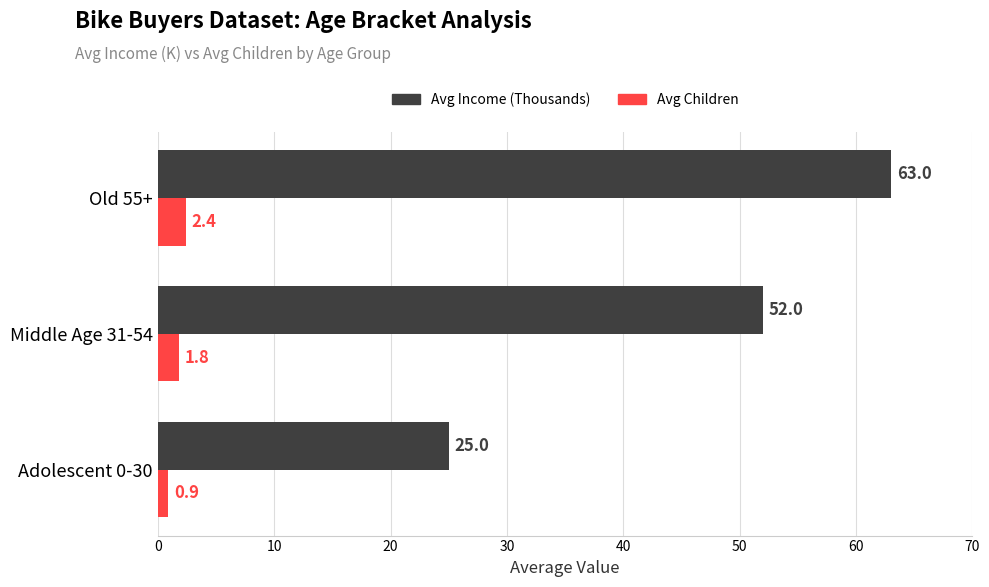

List the series in order of their peak value, lowest first.

Avg Children, Avg Income (Thousands)